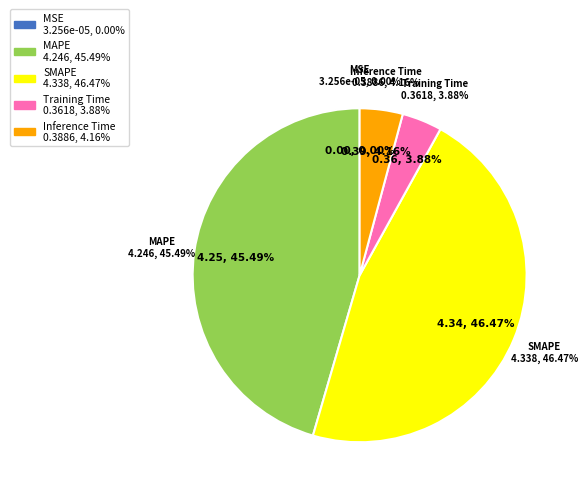

Does any single category account for the majority?

No